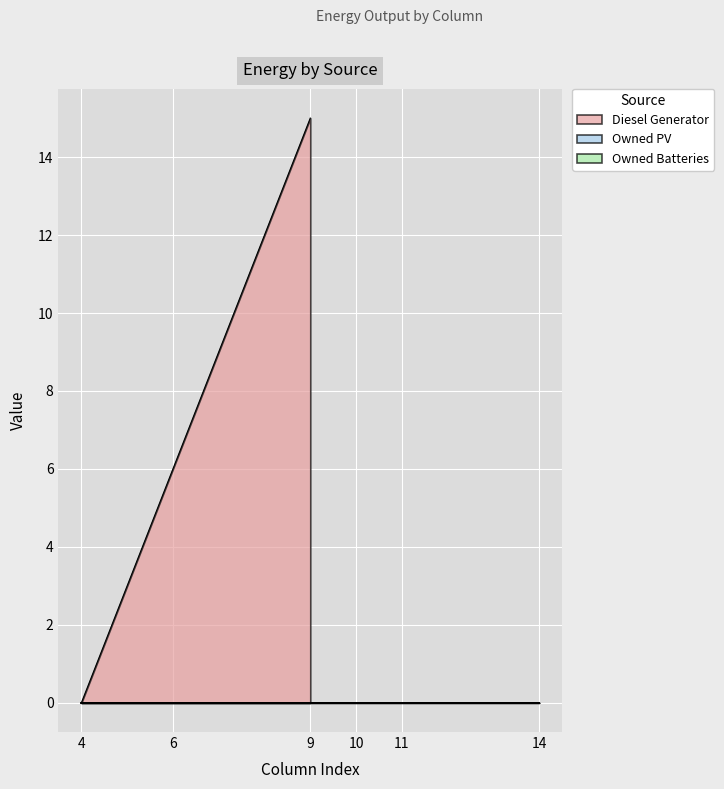

How many series are shown in this chart?

3